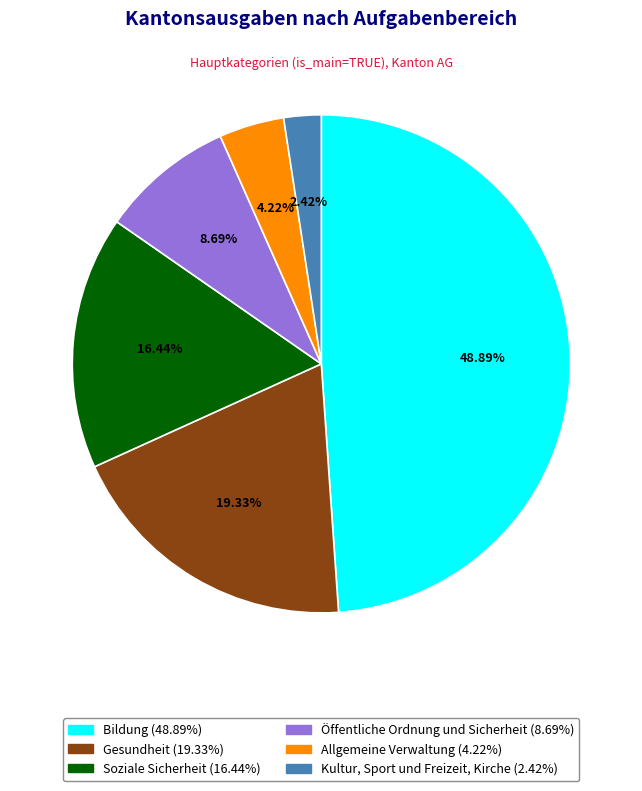

What percentage do Öffentliche Ordnung und Sicherheit and Soziale Sicherheit together represent?

25.1%